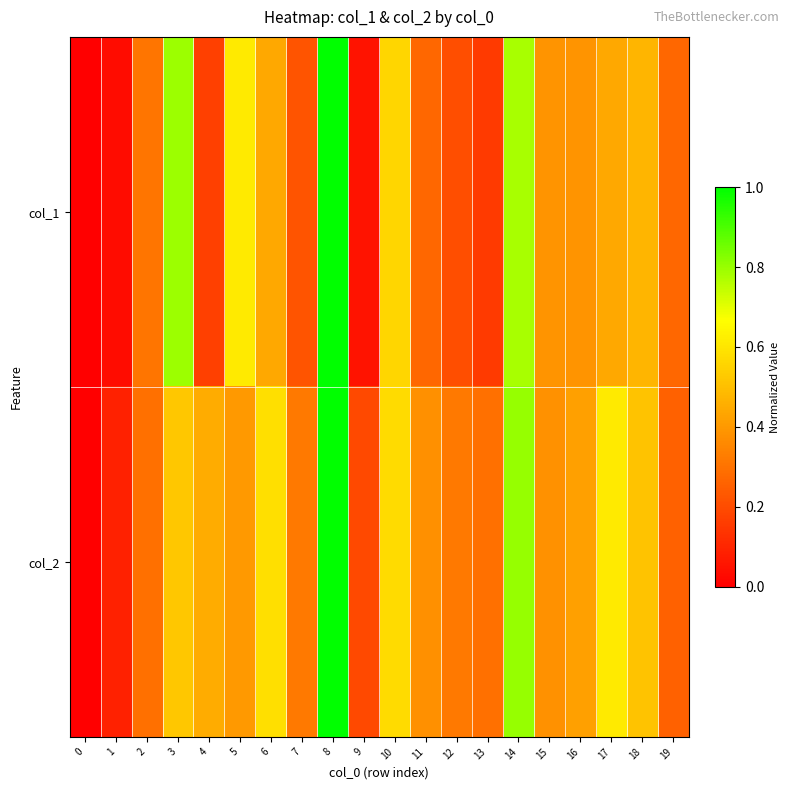

What is the difference between the highest and lowest values at 13?

0.1